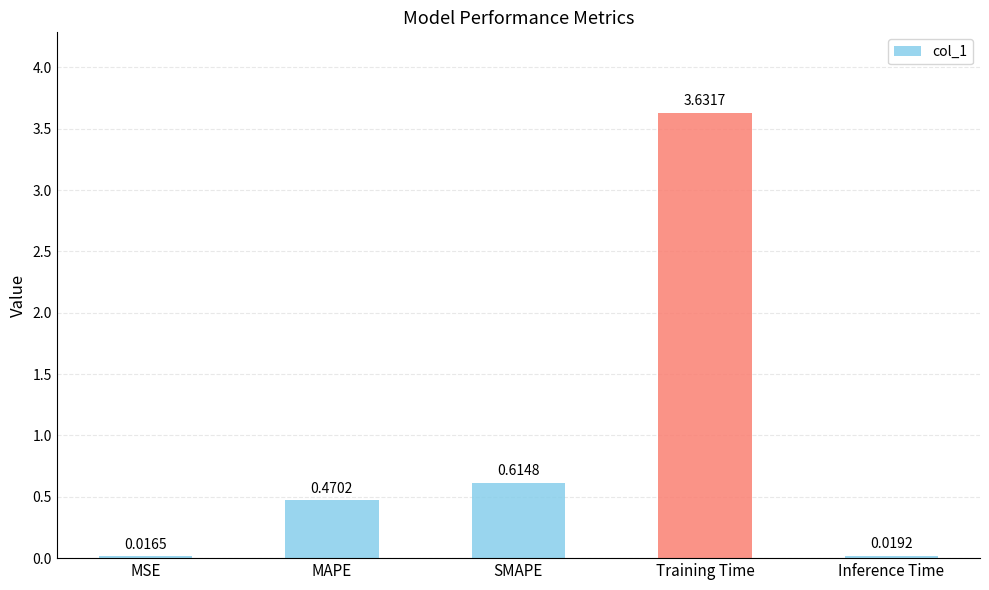

Between Inference Time and MAPE, which is larger?

MAPE